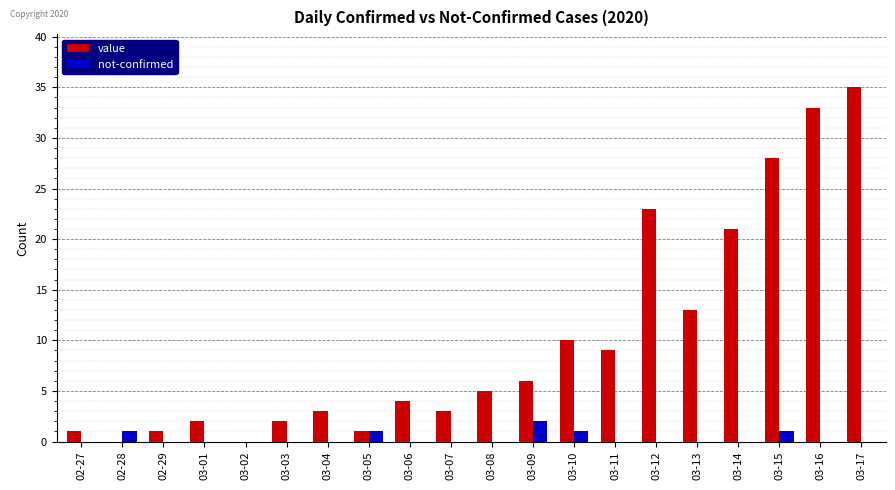

At which label does not-confirmed reach its peak?

03-09